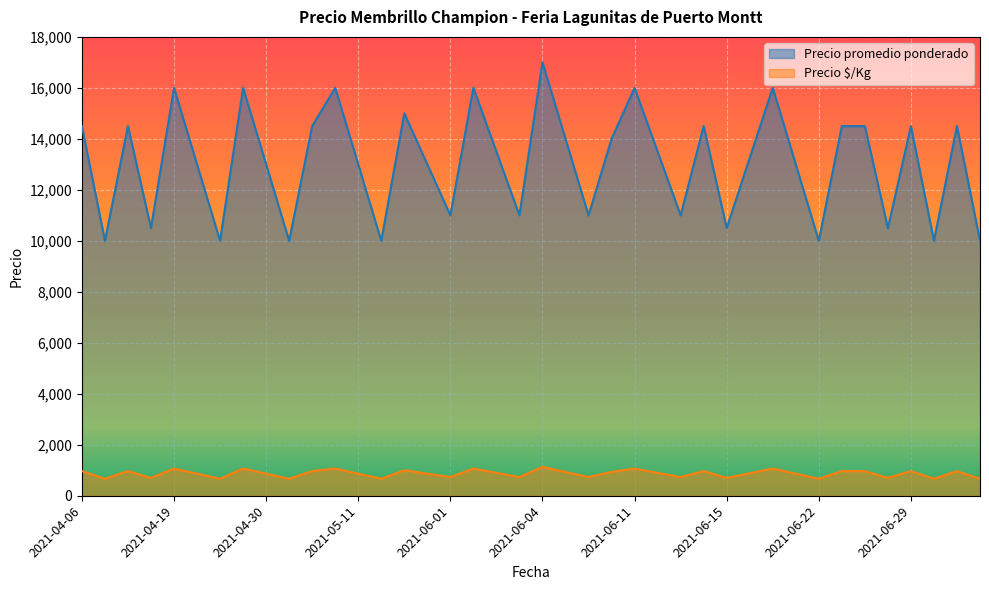

Which series has the largest range (max minus min)?

Precio promedio ponderado